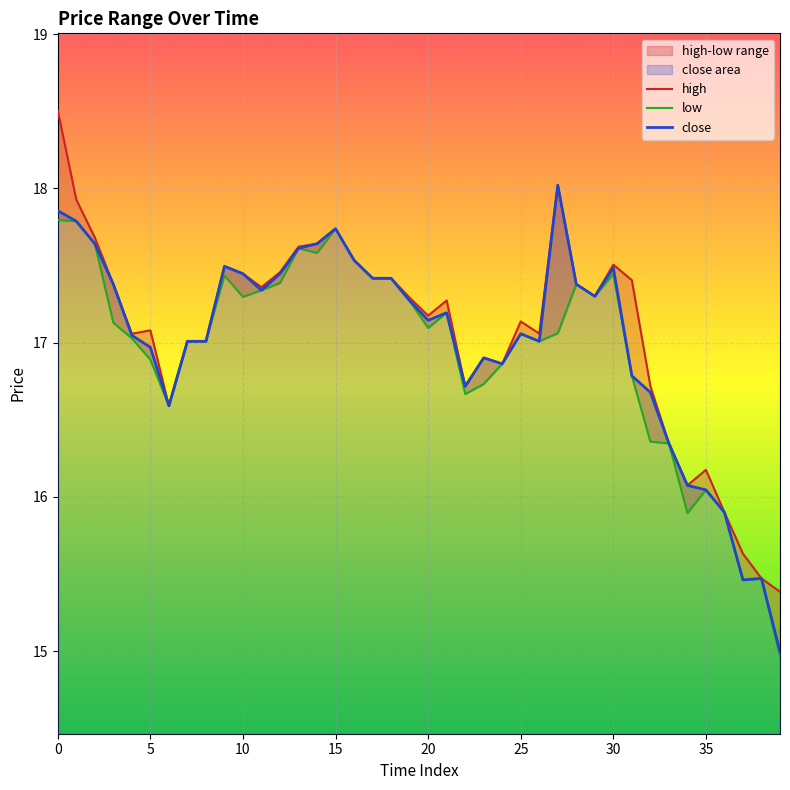

Which series has the widest spread of values?

high